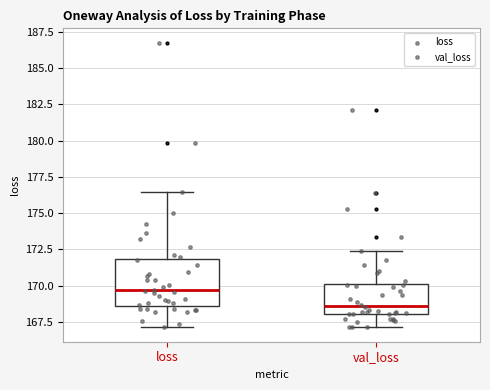

Reading left to right, read every box against the y-axis: the position of its median line, the range the box covers, and the ends of its whiskers. The values are not printed on the chart, so give them approximately, as read against the axis.

loss: median 169.5, box 168.5 to 172.0, whiskers 167.0 to 176.5
val_loss: median 168.5, box 168.0 to 170.0, whiskers 167.0 to 172.5